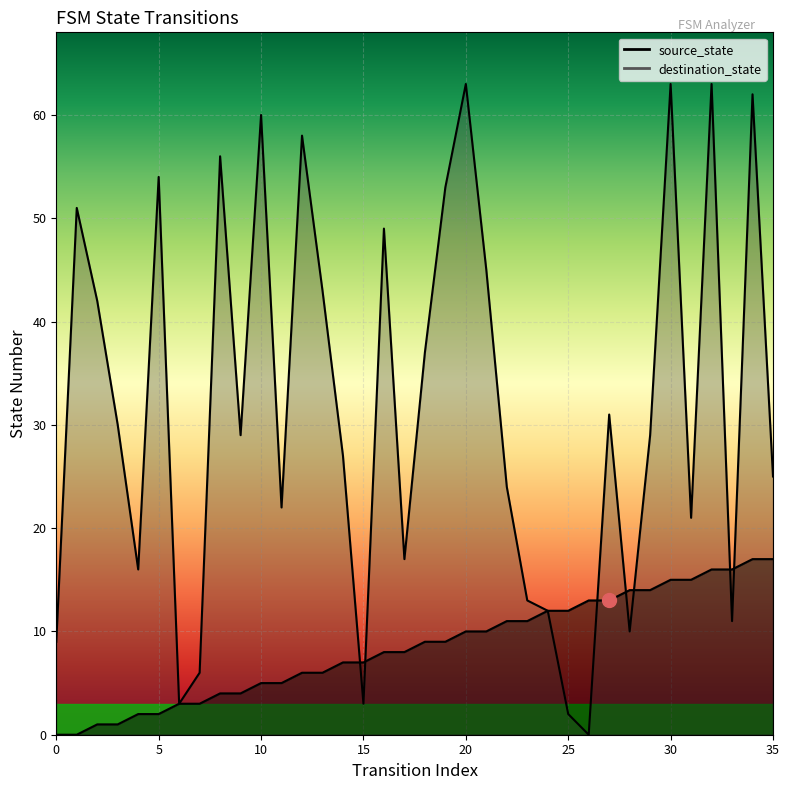

Between which two adjacent categories do source_state and destination_state first intersect?

14 and 15